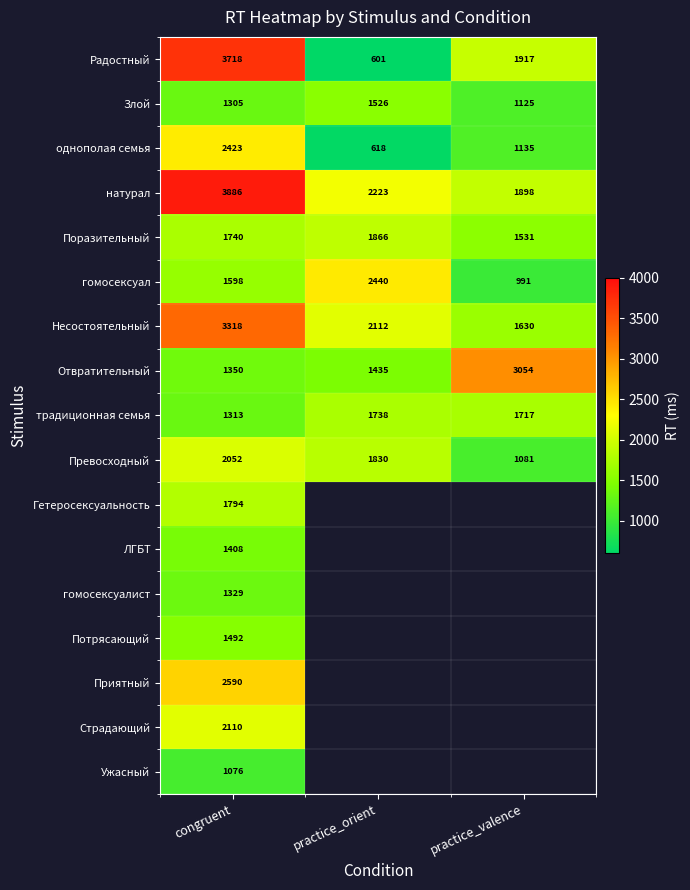

At how many categories does at least one series exceed 3361?

1